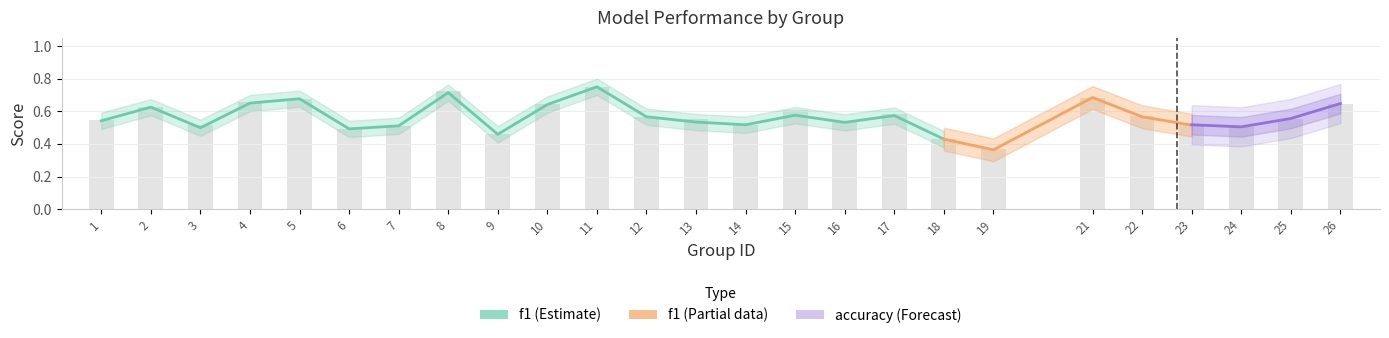

What is the value of the 4th bar from the left?

0.7